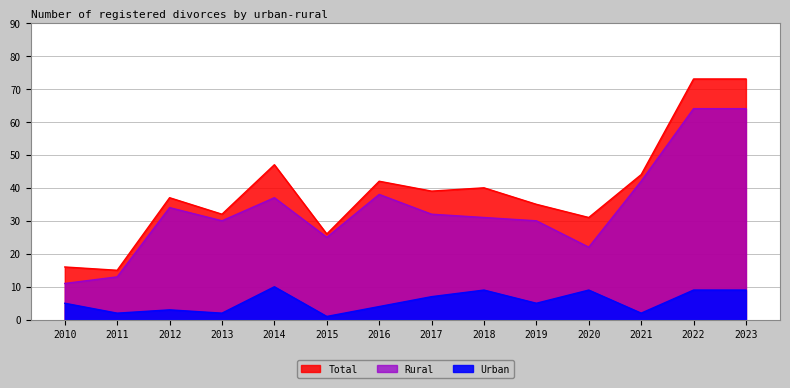

True or false: Rural and Urban cross at least once.

False